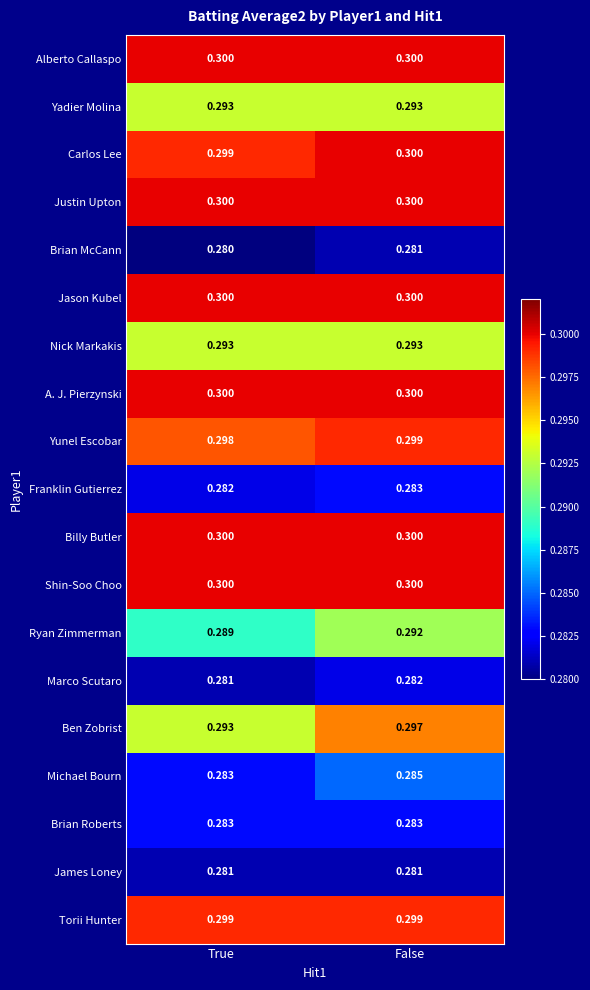

At which category does the chart reach its minimum across all series?

True